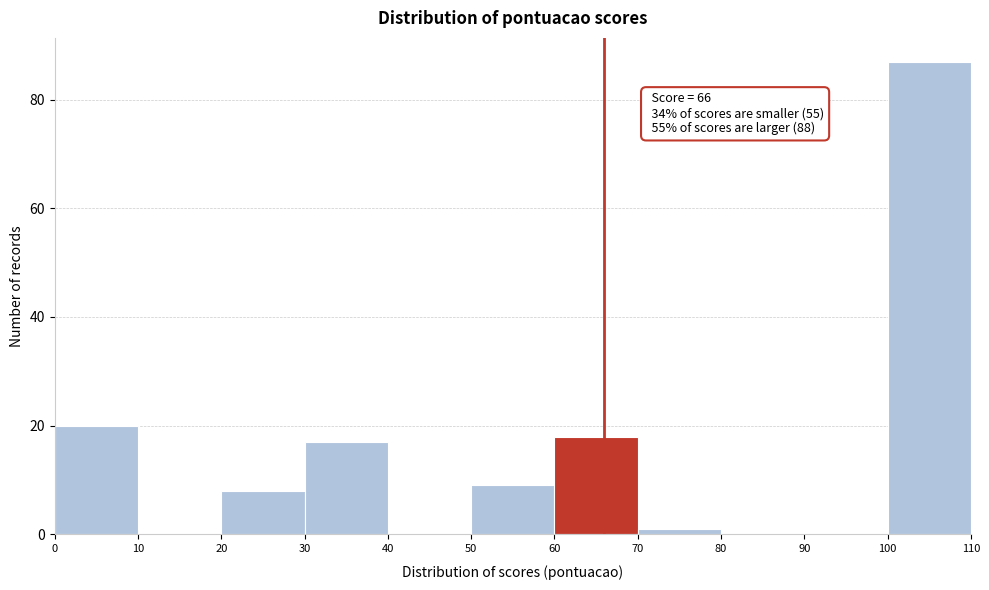

Over which range of the x-axis is the bar tallest?

100 to 110